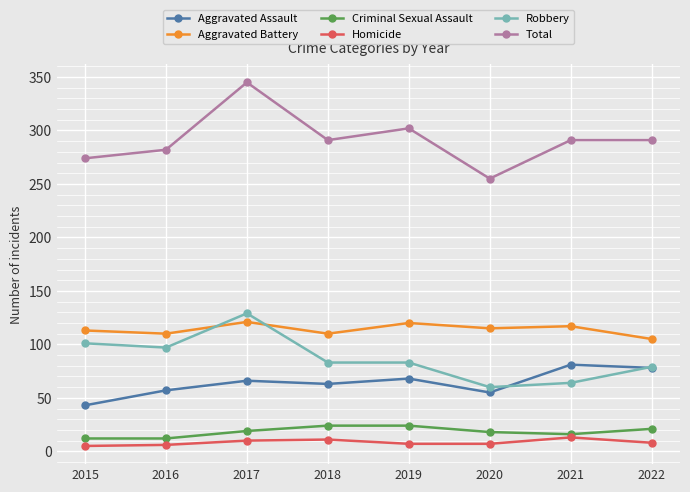

Where do Robbery and Aggravated Assault first cross each other?

2020 and 2021